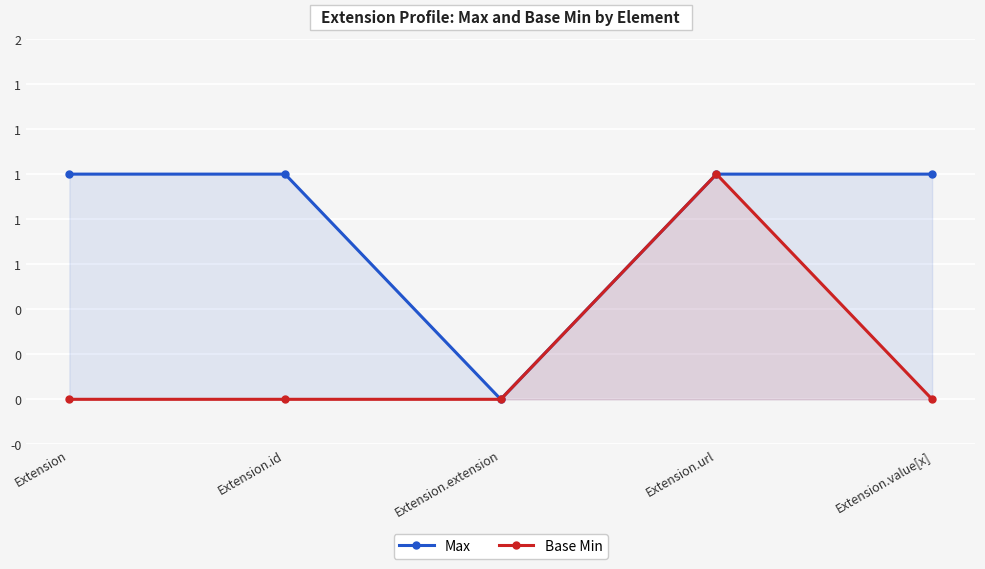

How many series are shown in this chart?

2